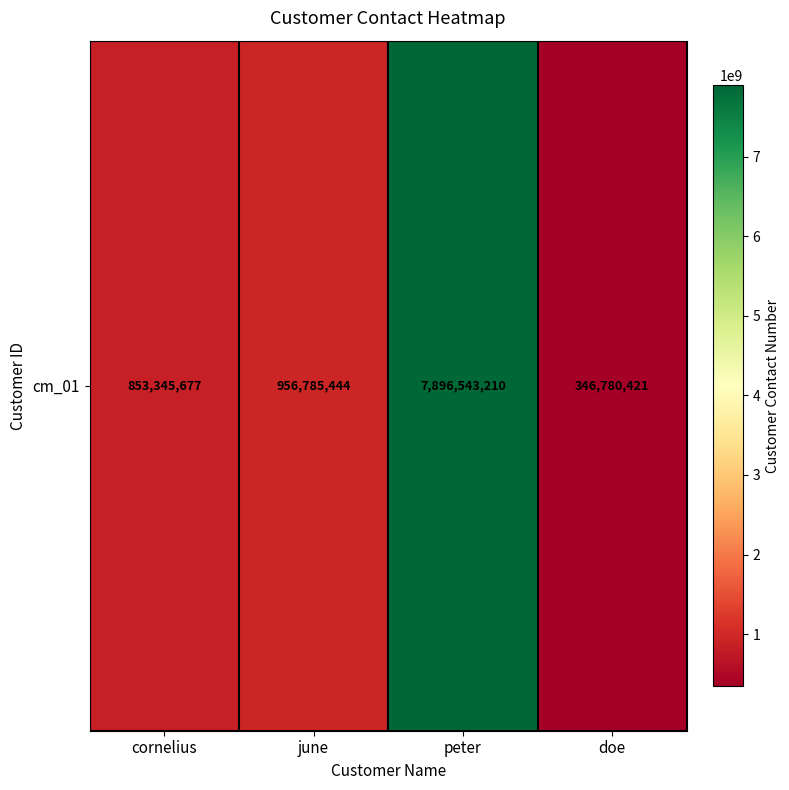

Count the number of categories in the chart.

4